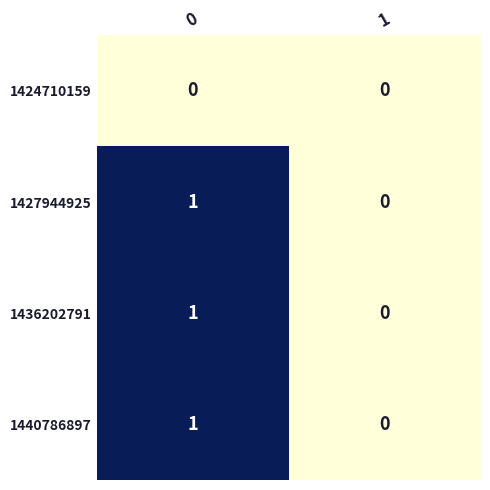

The 1427944925 series shows 1 at 0. True or false?

True